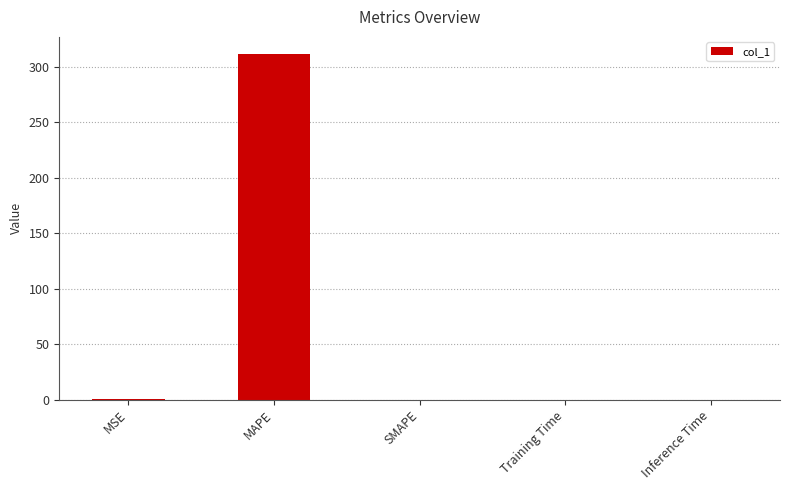

What is the greatest value displayed?

311.6